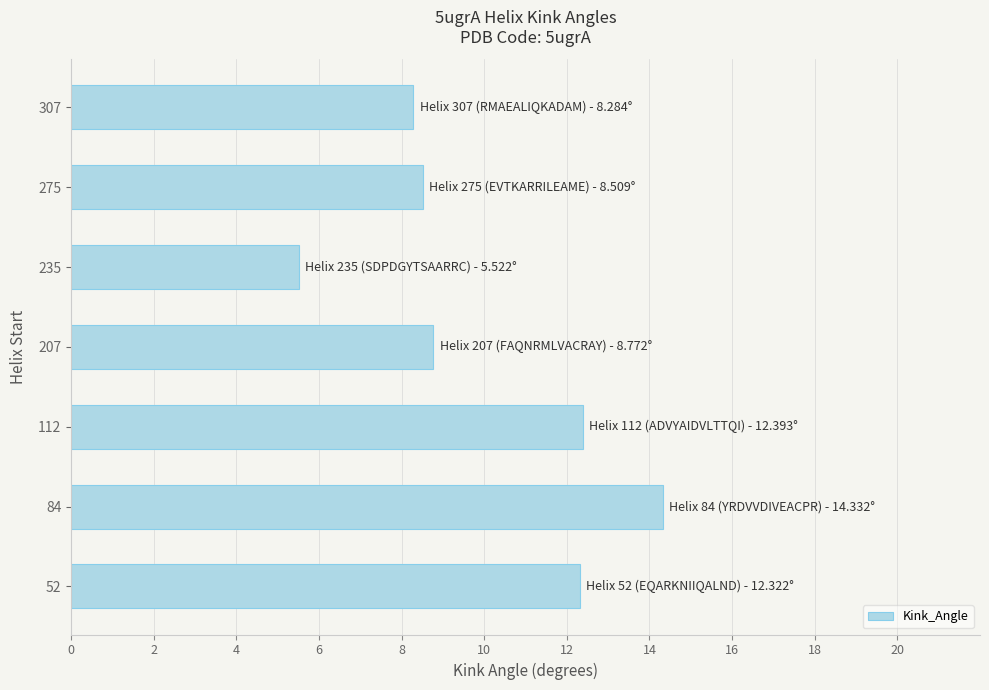

Are the bars horizontal?

Yes